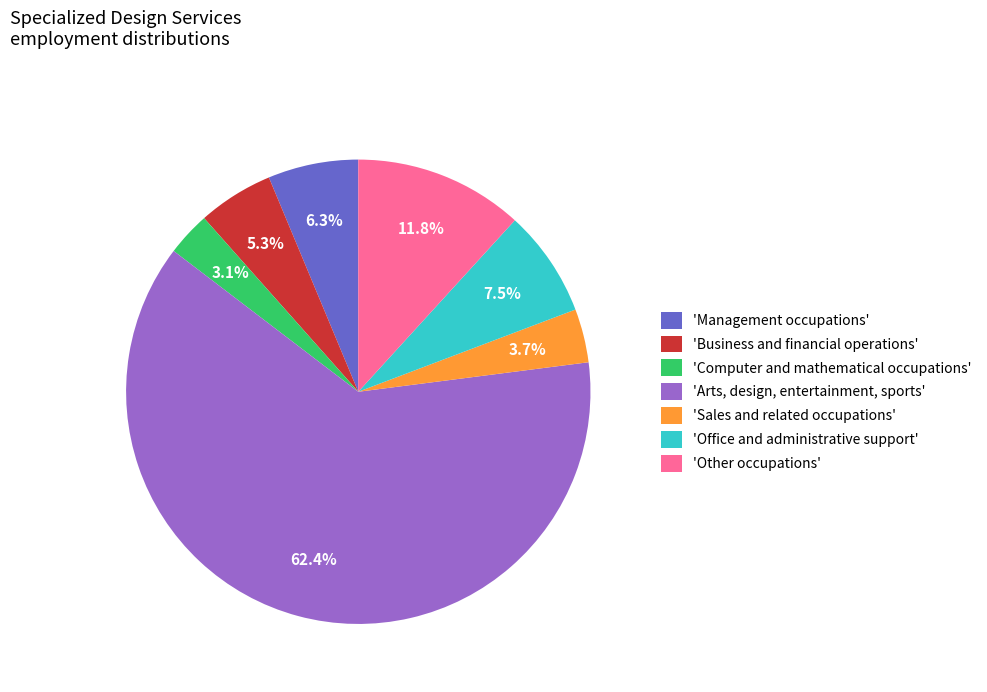

Which slice is the largest?

'Arts, design, entertainment, sports'